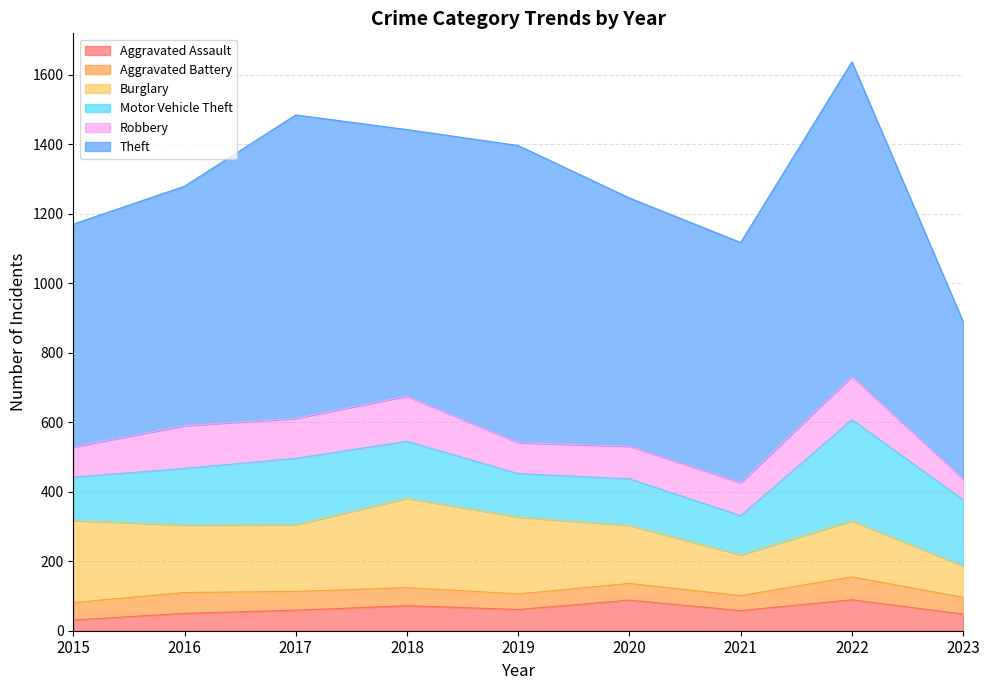

True or false: Motor Vehicle Theft has a value of 291 at 2022.

True